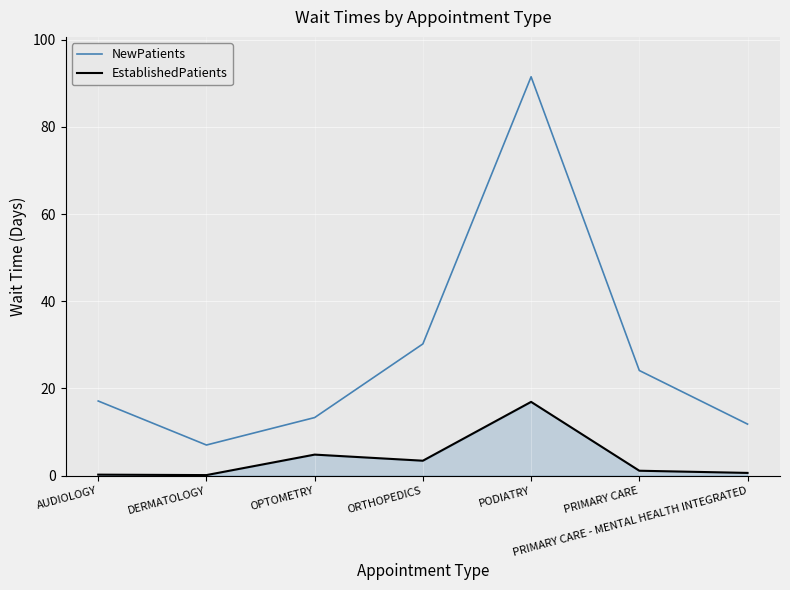

How many lines are shown in the chart?

2